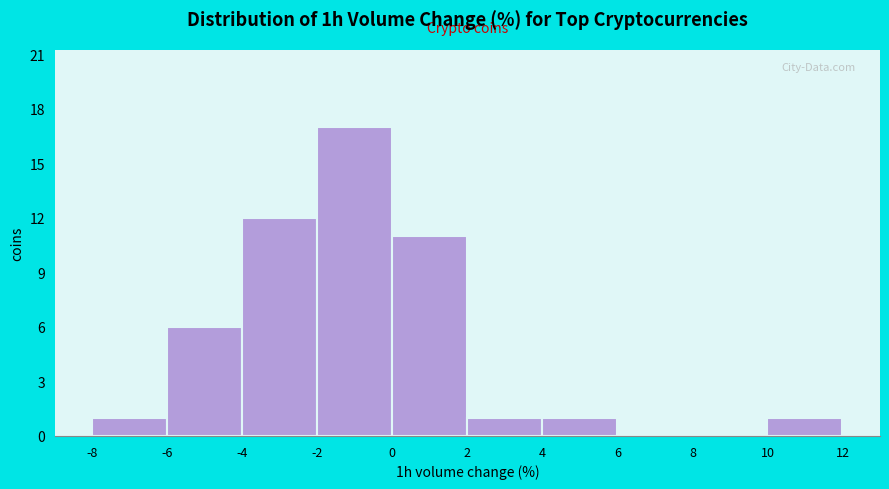

Reading left to right, transcribe this chart: for each bar, give the range it covers on the x-axis and its height. The values are not printed on the chart, so give them approximately, as read against the axis.

-8 to -6: 1
-6 to -4: 6
-4 to -2: 12
-2 to 0: 17
0 to 2: 11
2 to 4: 1
4 to 6: 1
6 to 8: 0
8 to 10: 0
10 to 12: 1